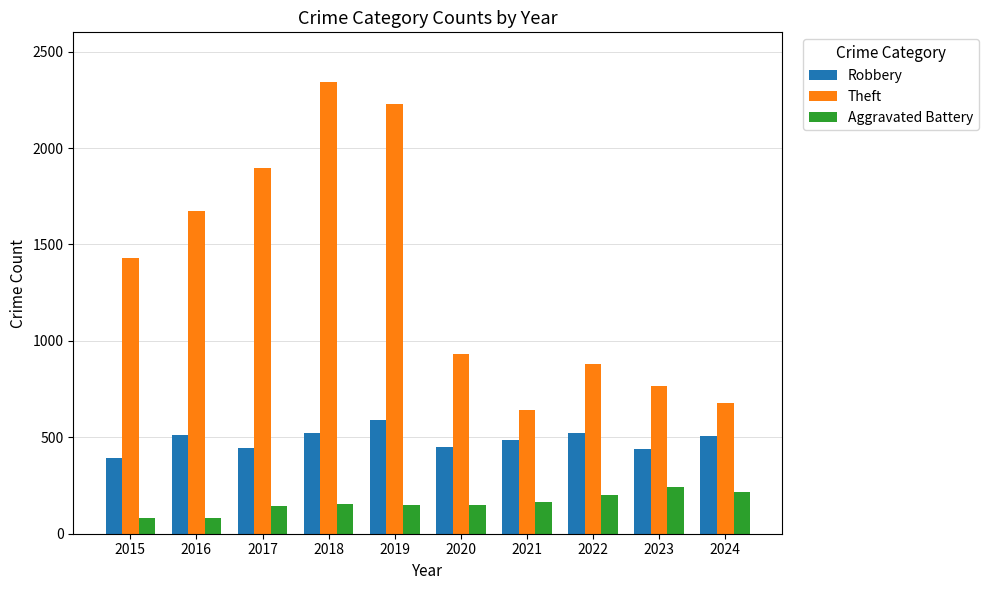

What is the highest value of the Robbery series?

591